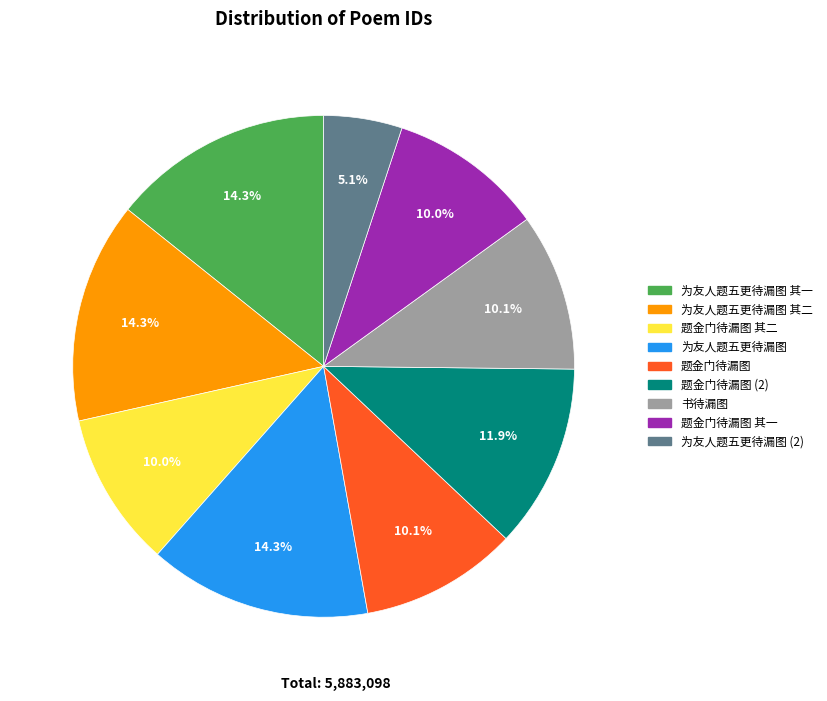

Is there any slice that represents more than half of the pie?

No